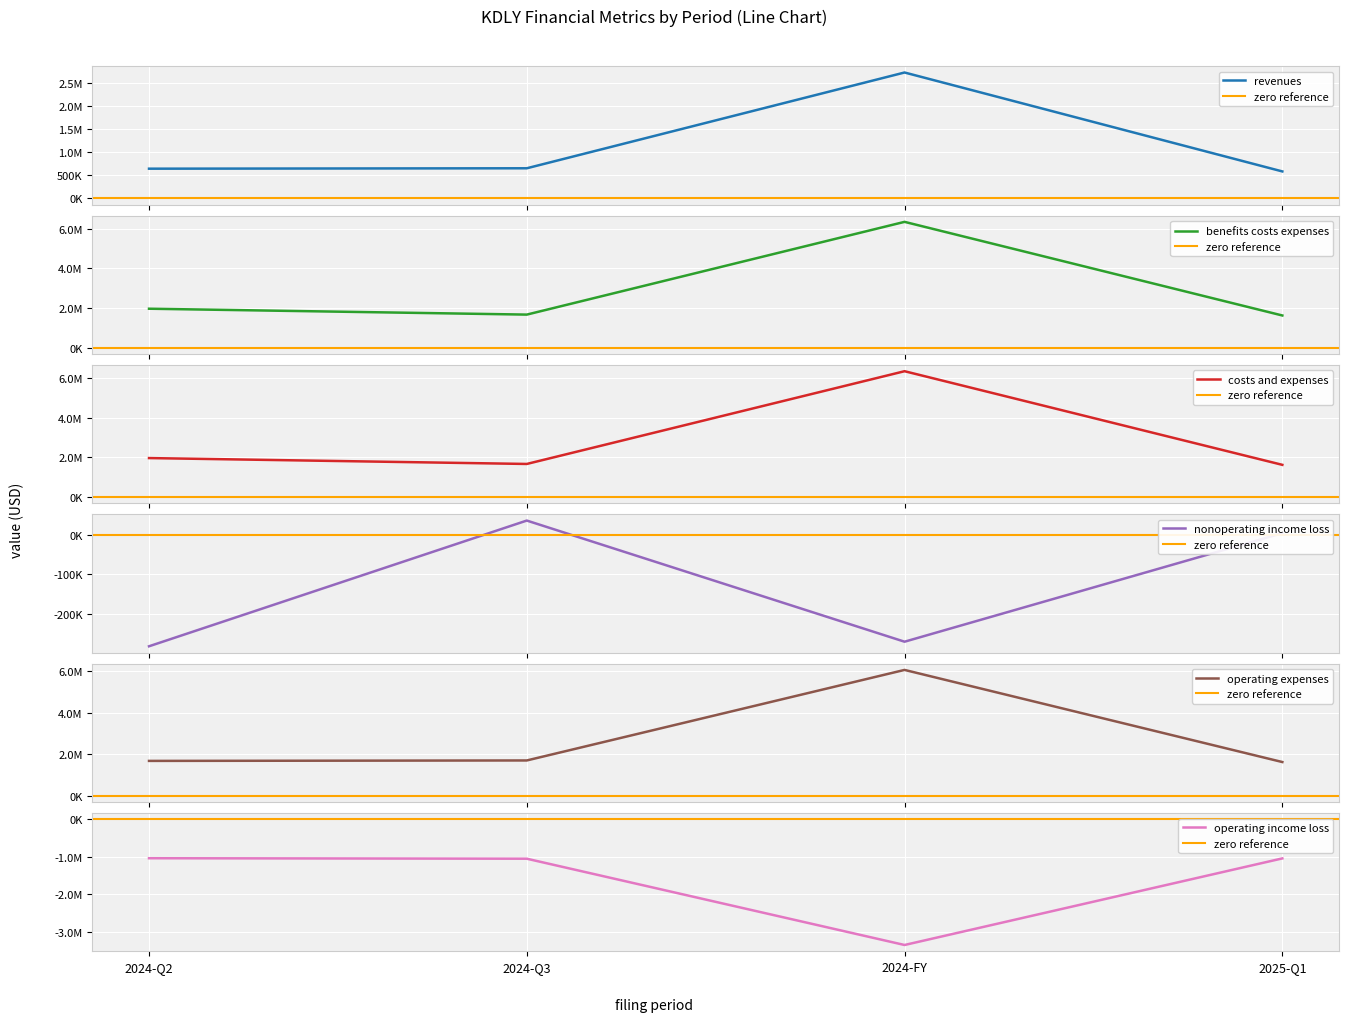

What is the value of the benefits_costs_expenses point at the 2nd from the left?

1662014